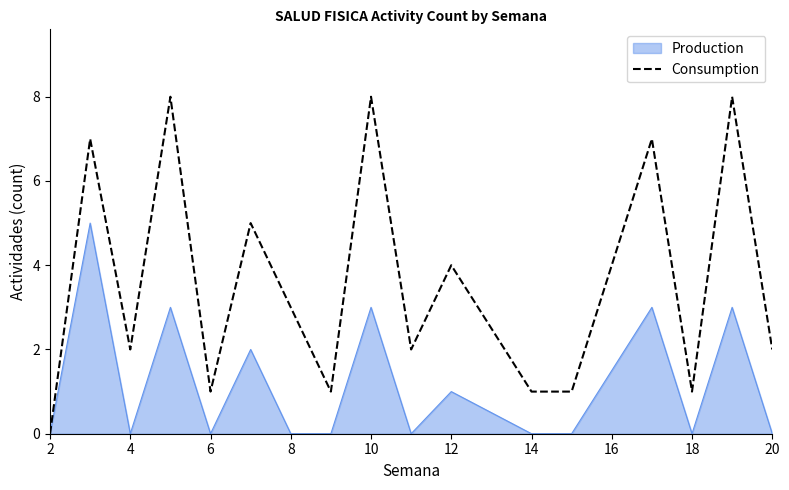

List the series in order of their peak value, highest first.

Consumption, Production